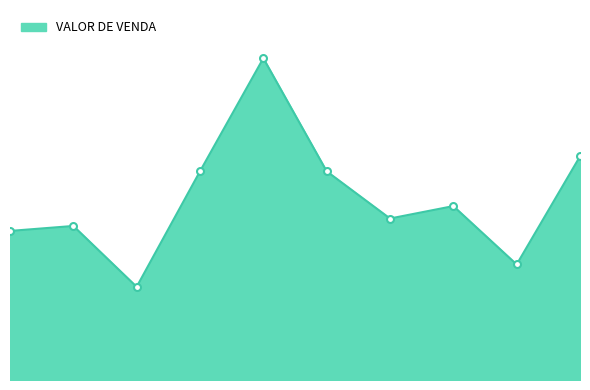

Does the chart display data point markers on the line(s)?

No